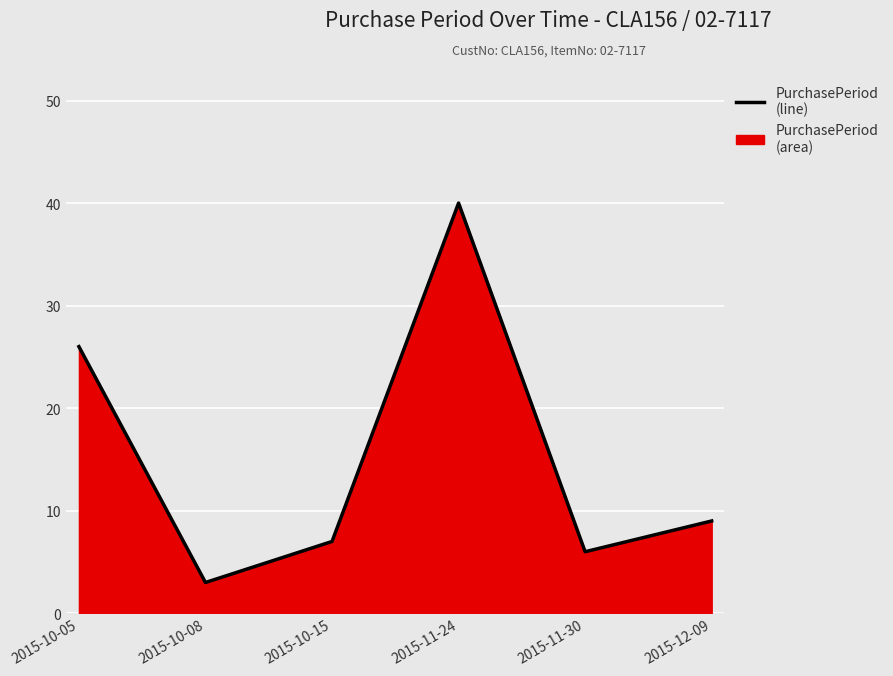

How many interior local peaks (higher than both neighbors) does the data have?

1